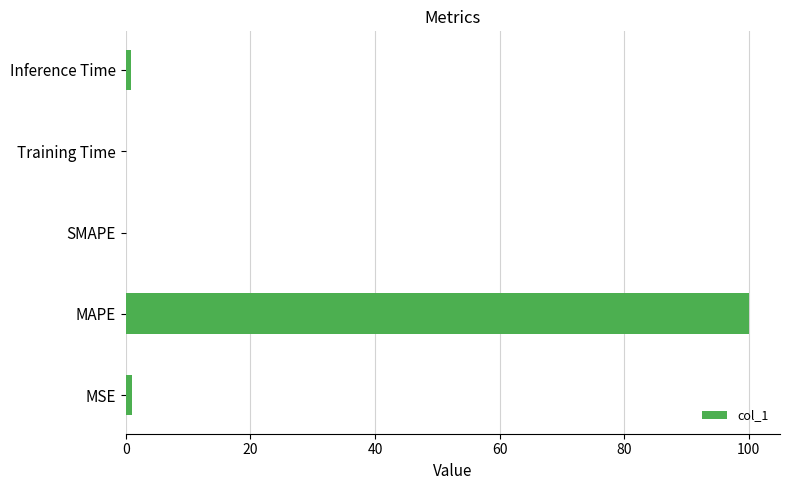

What is the average value?

20.4